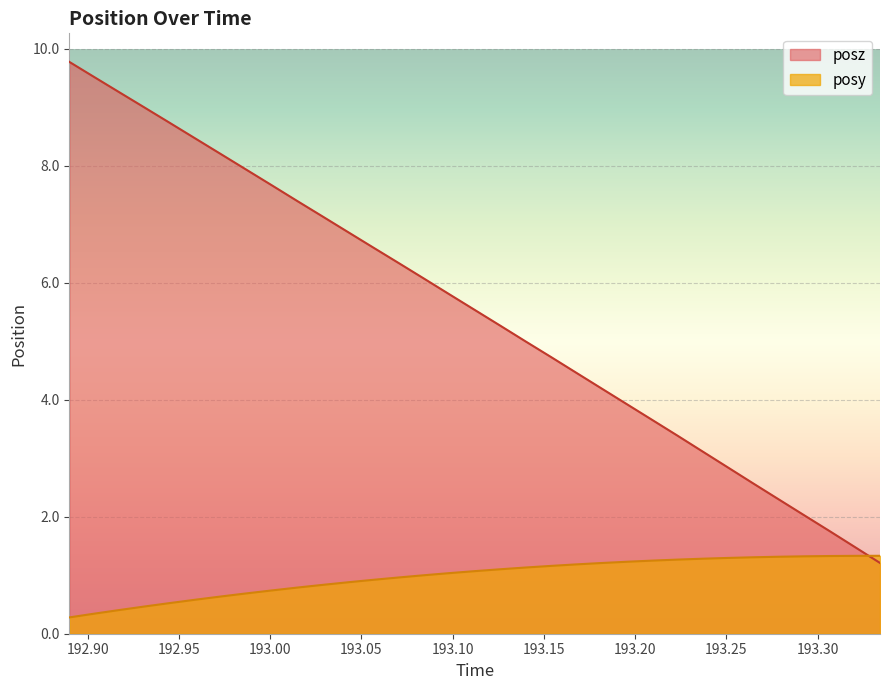

What are all the series names shown in the legend?

posz, posy